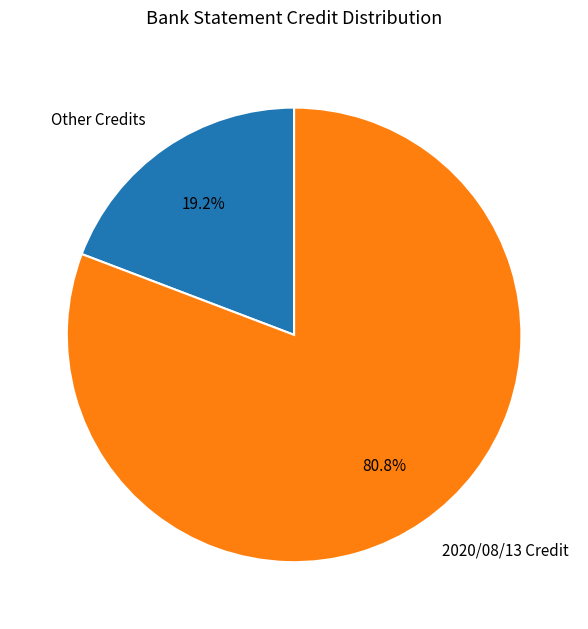

Which category has the smallest portion of the pie?

Other Credits